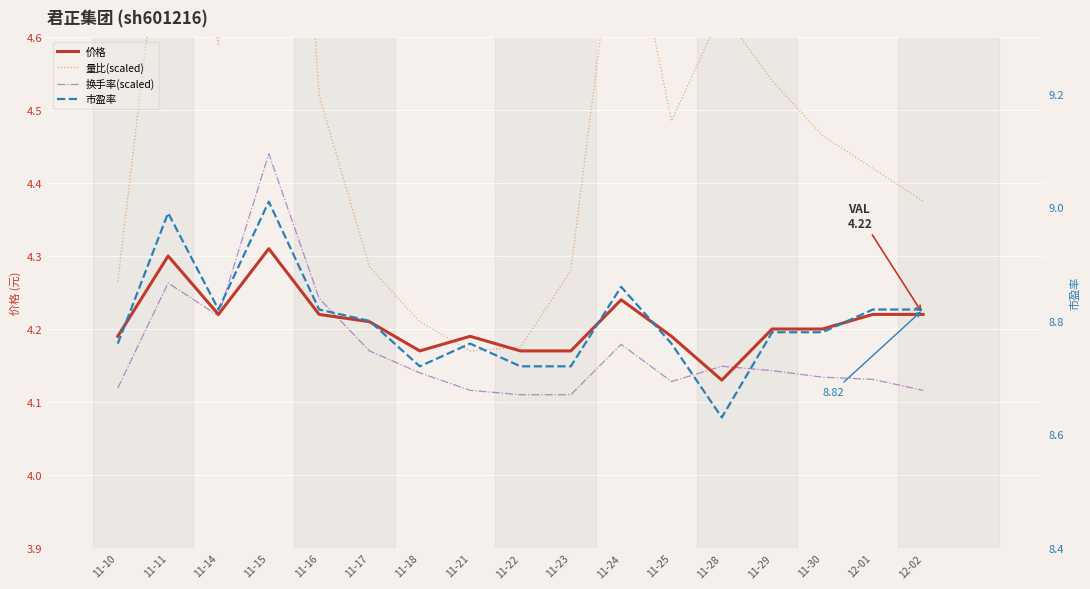

Reading right to left, what are all the values shown in this chart?

价格: 12-02=4.2	12-01=4.2	11-30=4.2	11-29=4.2	11-28=4.1	11-25=4.2	11-24=4.2	11-23=4.2	11-22=4.2	11-21=4.2	11-18=4.2	11-17=4.2	11-16=4.2	11-15=4.3	11-14=4.2	11-11=4.3	11-10=4.2
量比(scaled): 12-02=4.4	12-01=4.4	11-30=4.5	11-29=4.5	11-28=4.6	11-25=4.5	11-24=4.8	11-23=4.3	11-22=4.2	11-21=4.2	11-18=4.2	11-17=4.3	11-16=4.5	11-15=5.5	11-14=4.6	11-11=4.8	11-10=4.3
换手率(scaled): 12-02=4.1	12-01=4.1	11-30=4.1	11-29=4.1	11-28=4.1	11-25=4.1	11-24=4.2	11-23=4.1	11-22=4.1	11-21=4.1	11-18=4.1	11-17=4.2	11-16=4.2	11-15=4.4	11-14=4.2	11-11=4.3	11-10=4.1
市盈率: 12-02=8.8	12-01=8.8	11-30=8.8	11-29=8.8	11-28=8.6	11-25=8.8	11-24=8.9	11-23=8.7	11-22=8.7	11-21=8.8	11-18=8.7	11-17=8.8	11-16=8.8	11-15=9.0	11-14=8.8	11-11=9.0	11-10=8.8